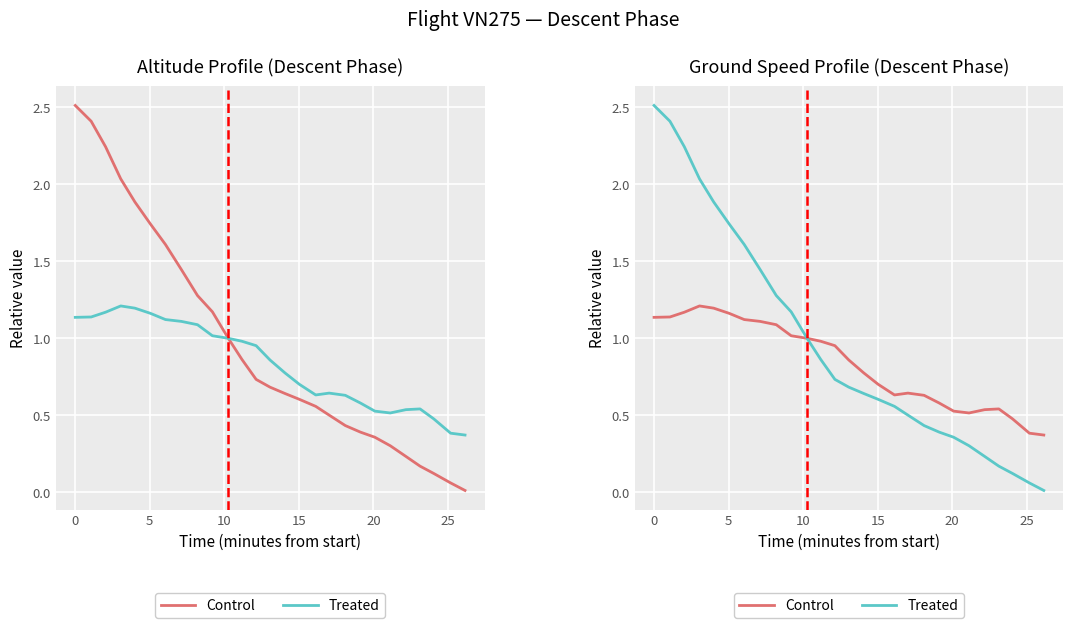

Which series changed the most between −5 and 5?

Treated